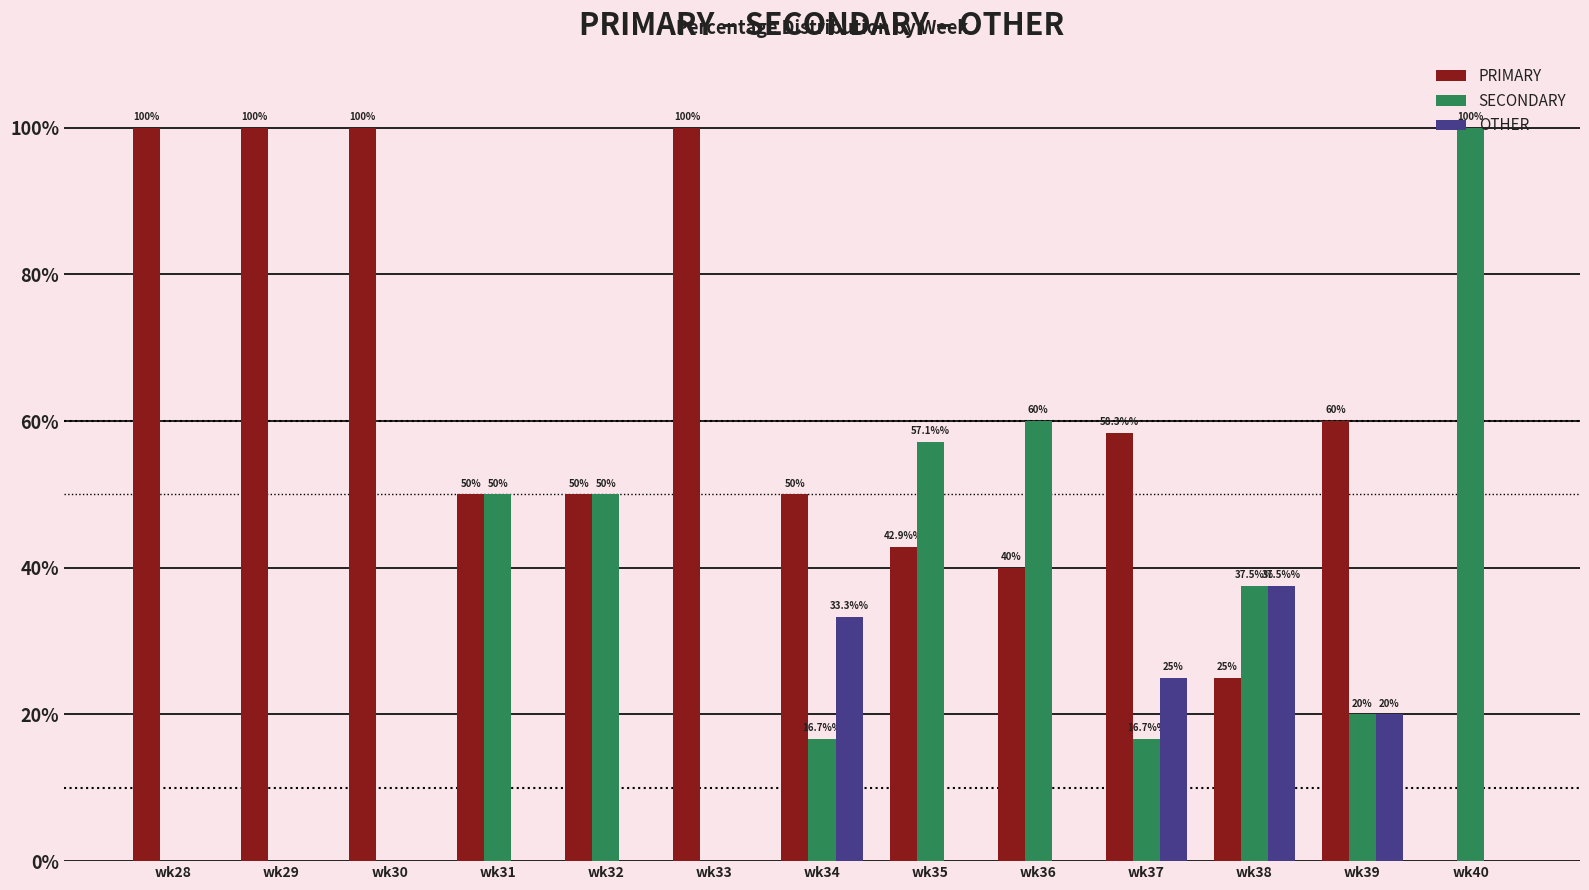

What are all the series names shown in the legend?

PRIMARY, SECONDARY, OTHER